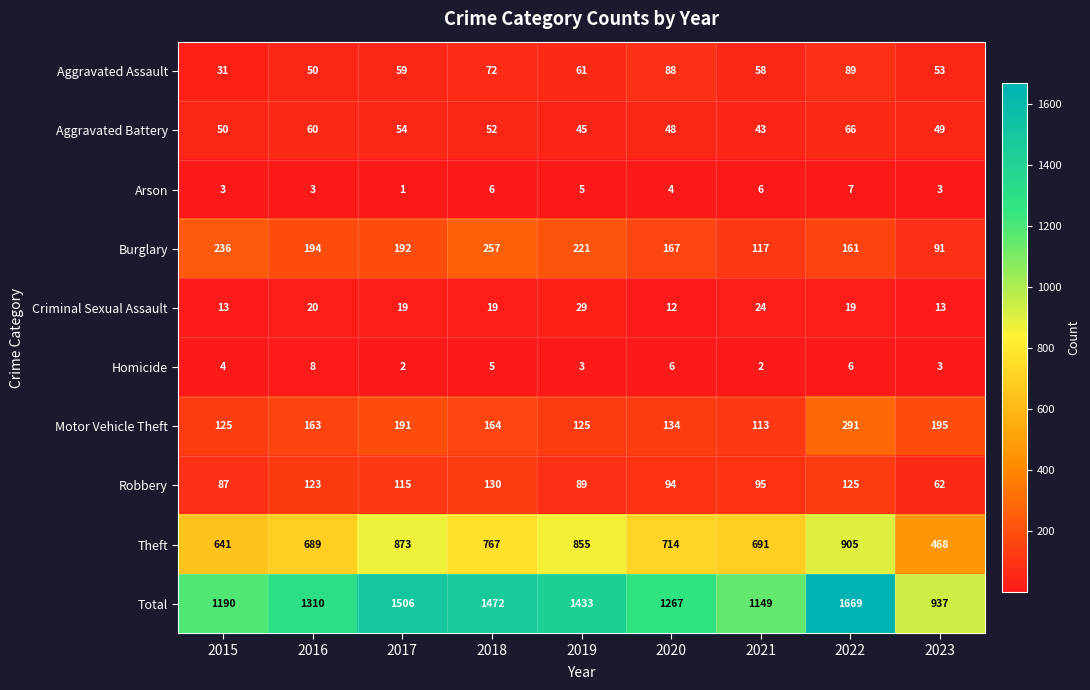

How many categories are shown in the chart?

9